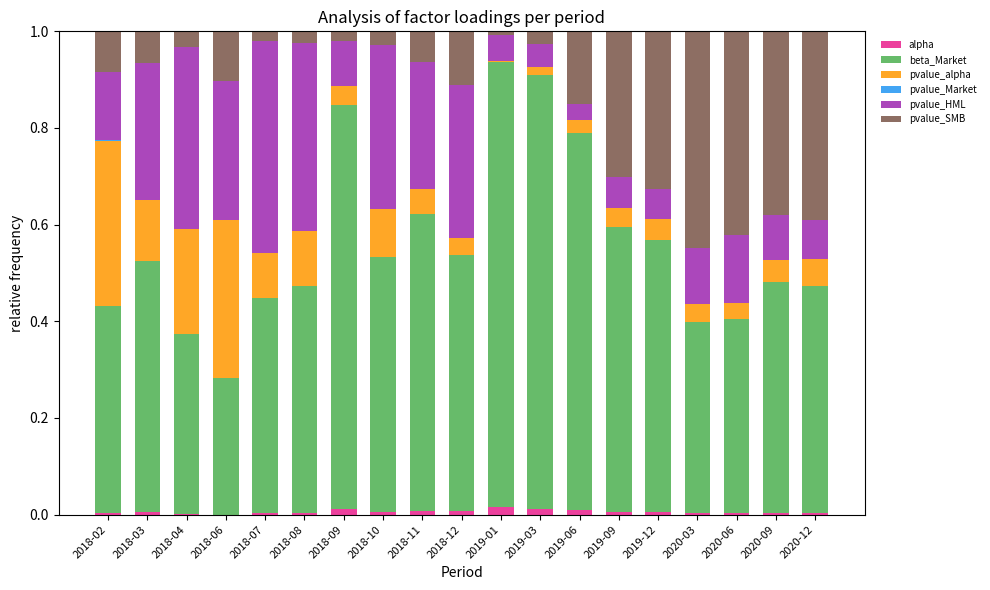

How many categories are shown in the chart?

19